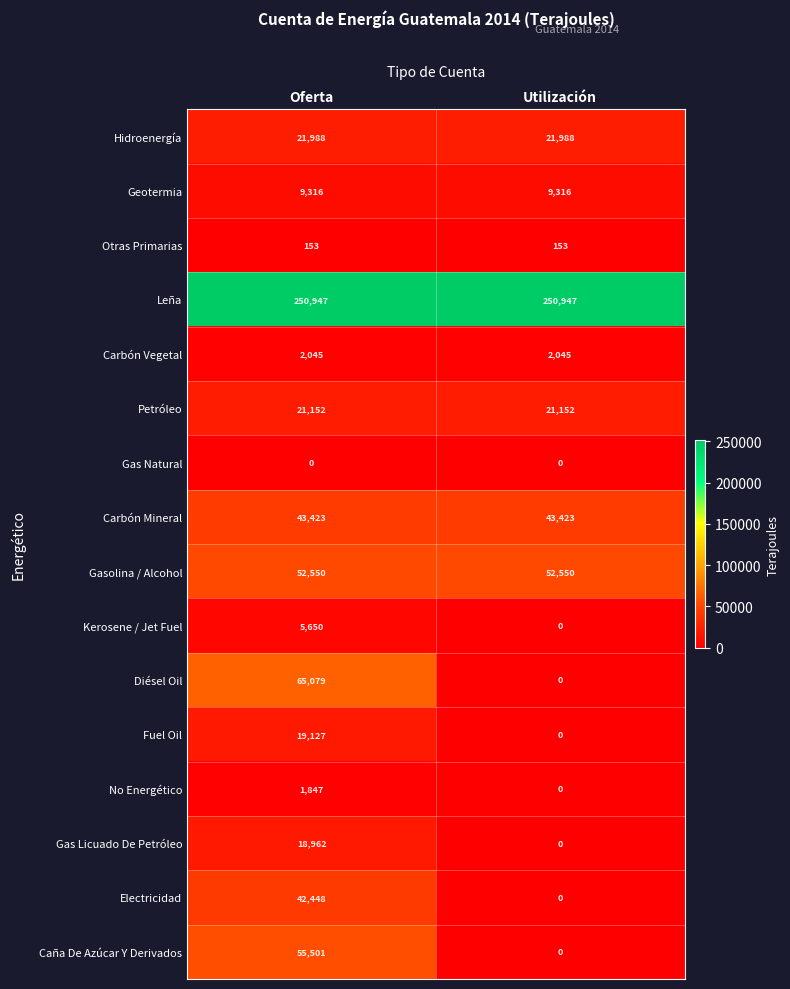

Read the Carbón Mineral value at Utilización.

43423